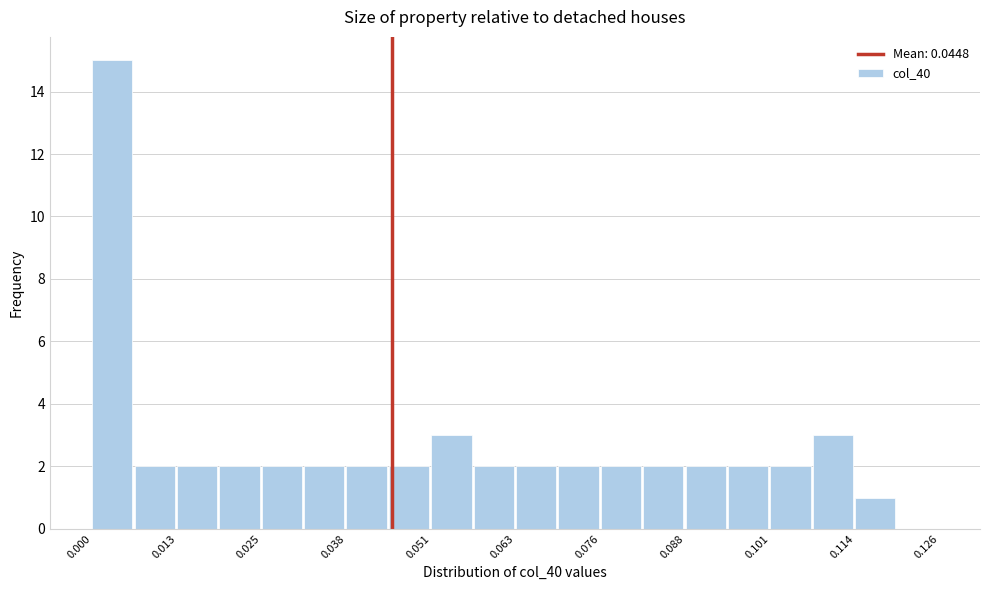

Read against the x-axis, roughly where is the centre of the tallest bar?

0.004